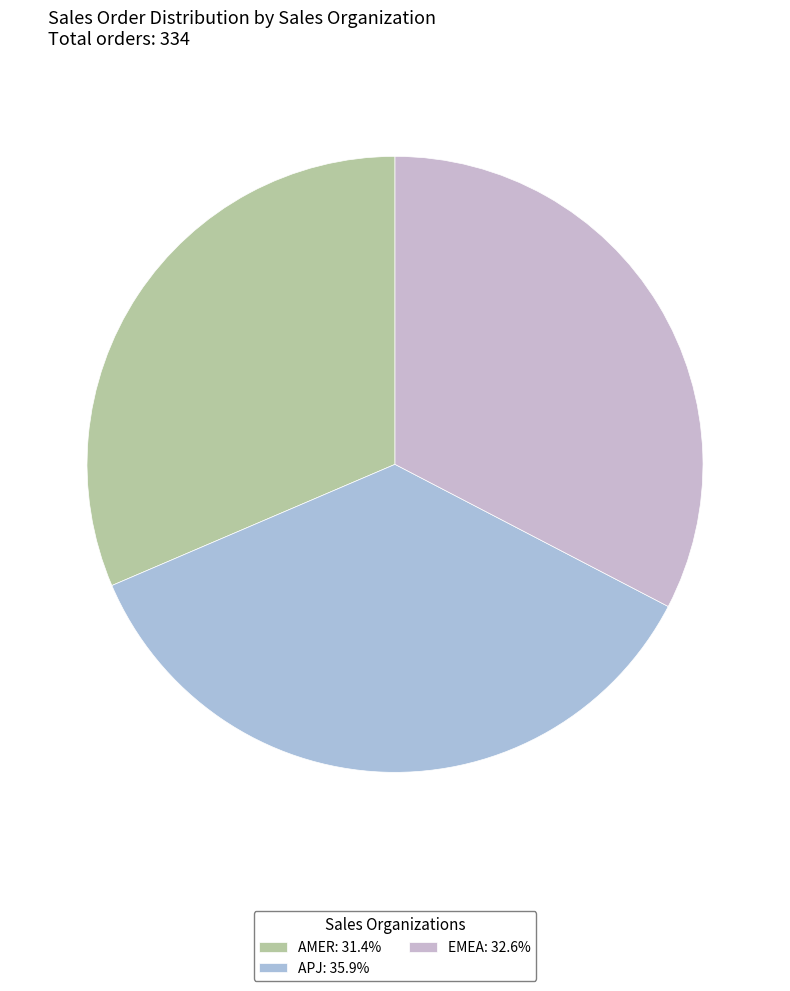

Approximately how many times larger is the value at EMEA compared to AMER?

1.0